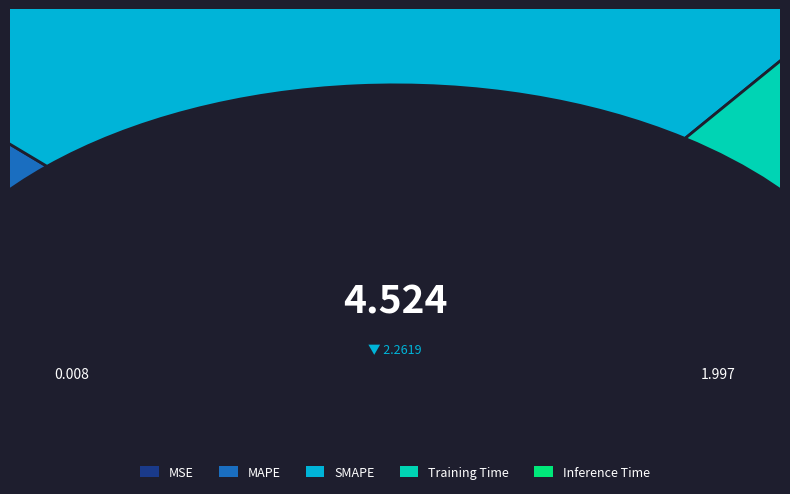

The MAPE slice represents 17% of the pie. True or false?

False